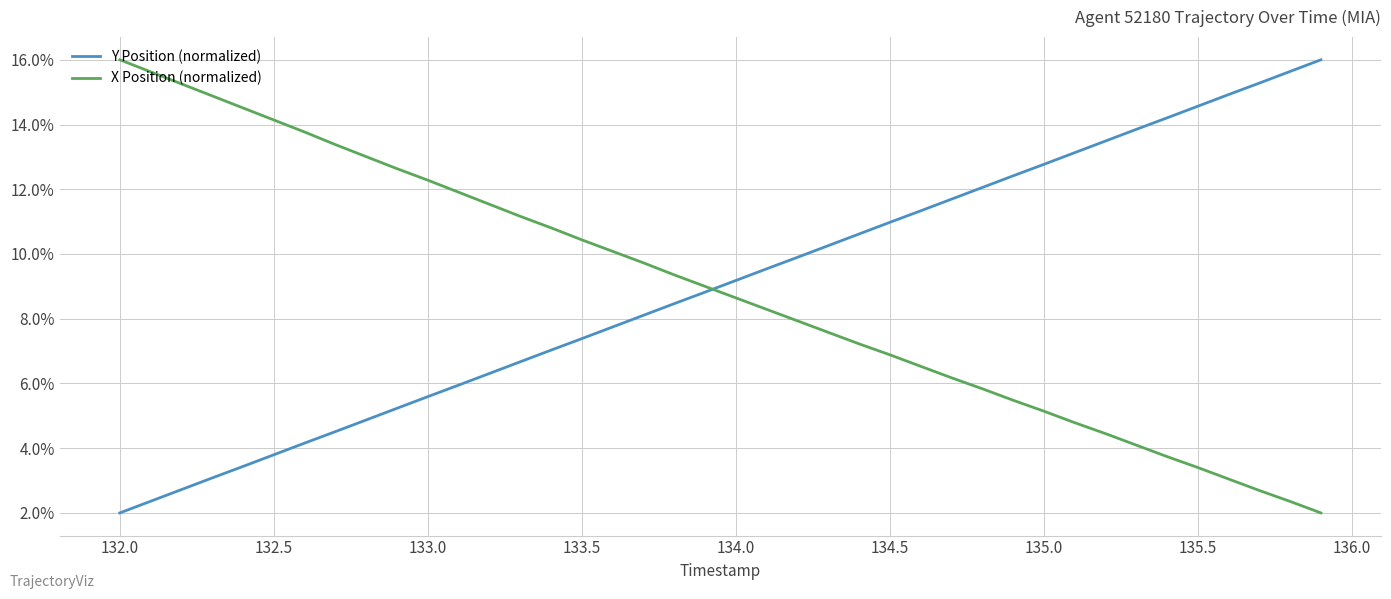

What is the smallest value displayed?

2.0